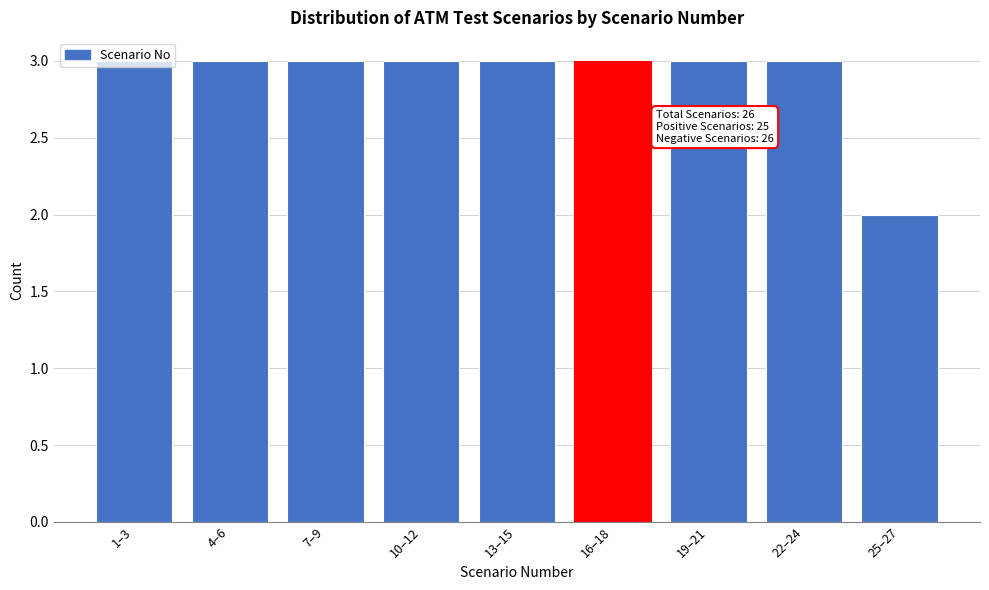

Which has a higher value, 10–12 or 25–27?

10–12